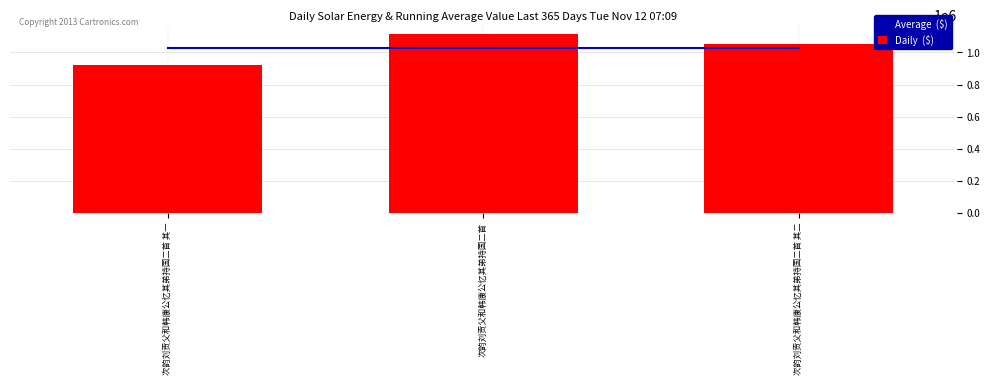

What value does the Daily  ($) series have at 次韵刘贡父和韩康公忆其弟持国二首 其一?

924589.0